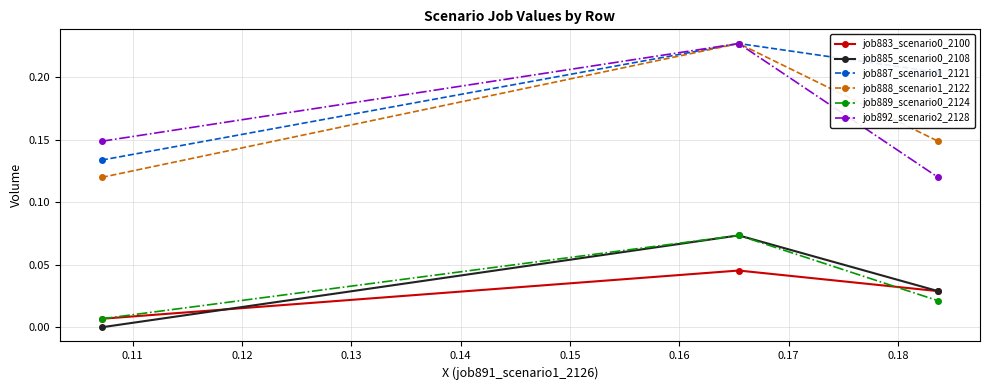

How many job889_scenario0_2124 values are between 0 and 1?

3